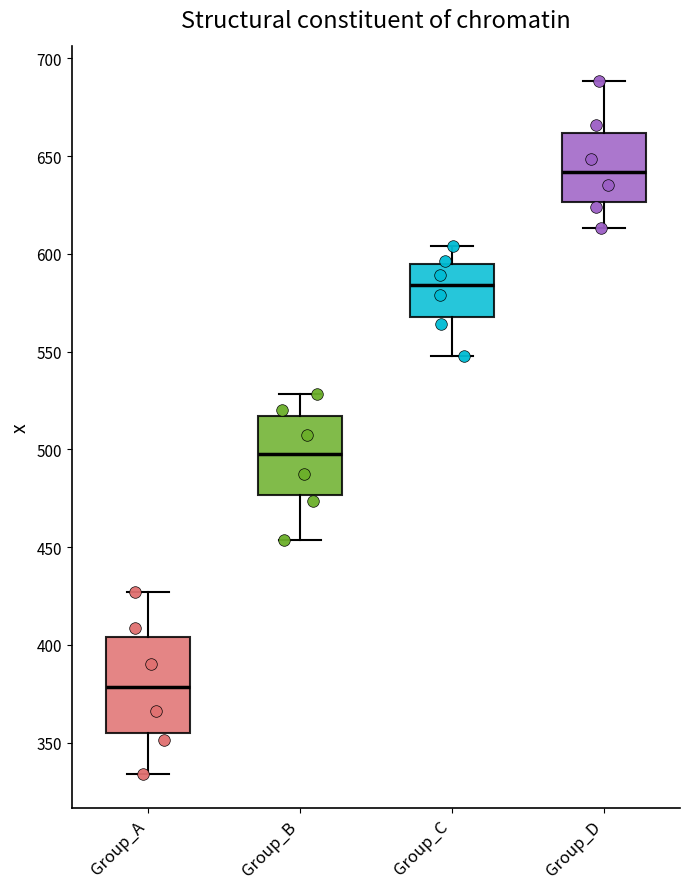

Where is the upper edge of the box for Group_C on the y-axis? The values are not printed on the chart, so give them approximately, as read against the axis.

595